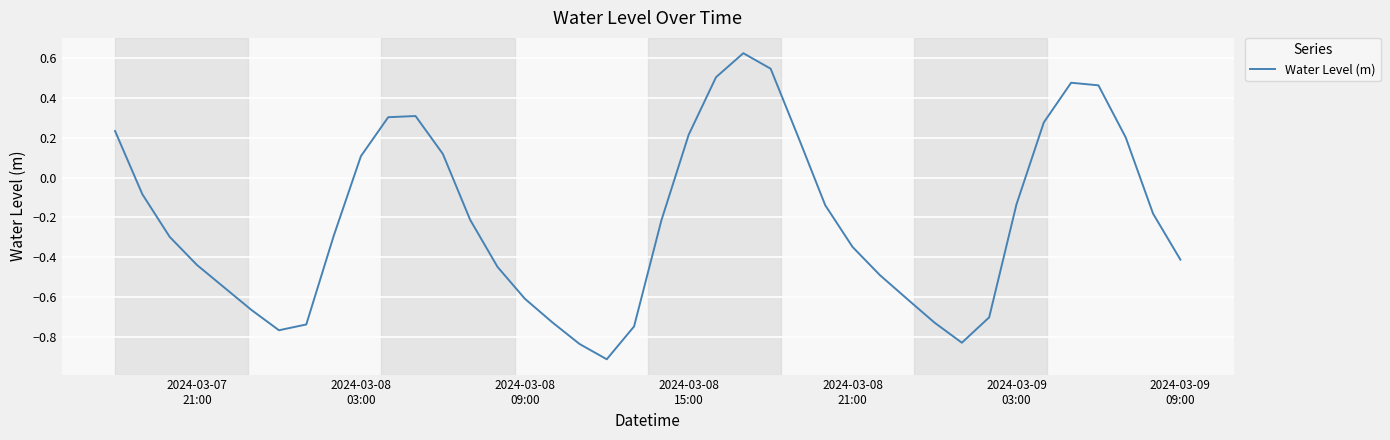

What is the minimum value shown in the chart?

-0.9